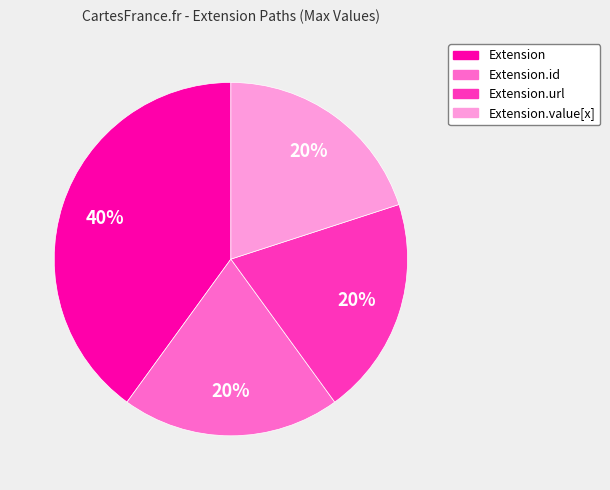

To the nearest percent, what is the average slice percentage?

25%